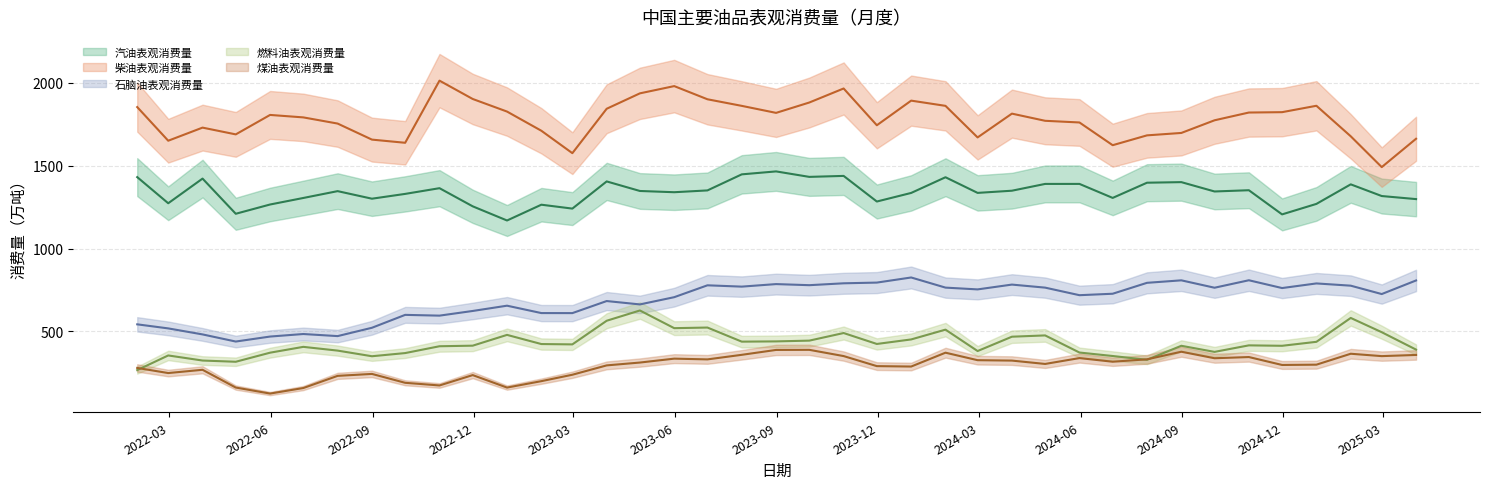

Is it true that 石脑油表观消费量 equals 763.9 at 2024-09-30?

True